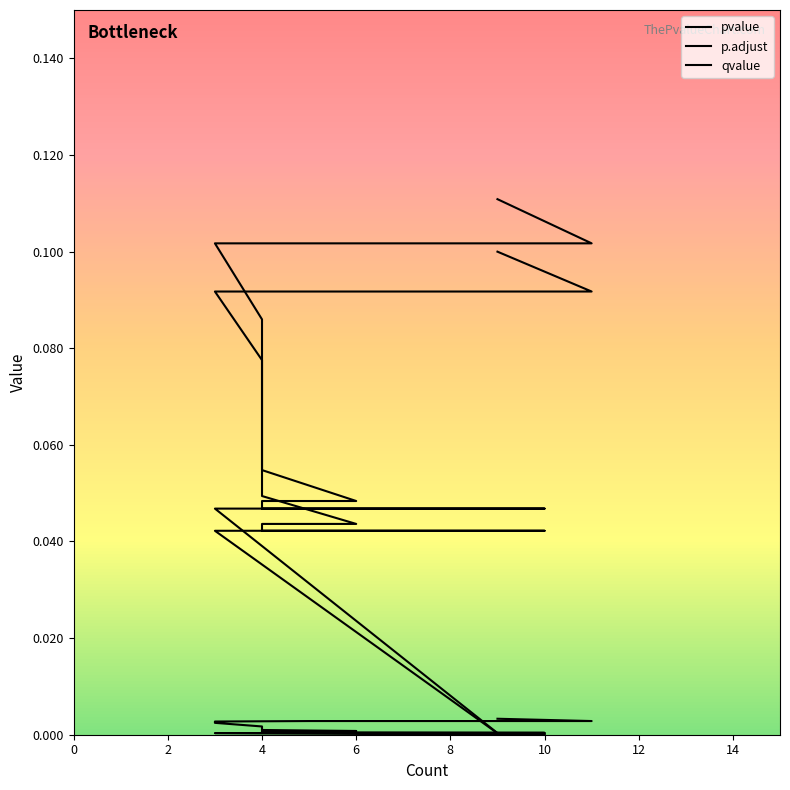

What is the difference between the highest and lowest values at 9?

0.1